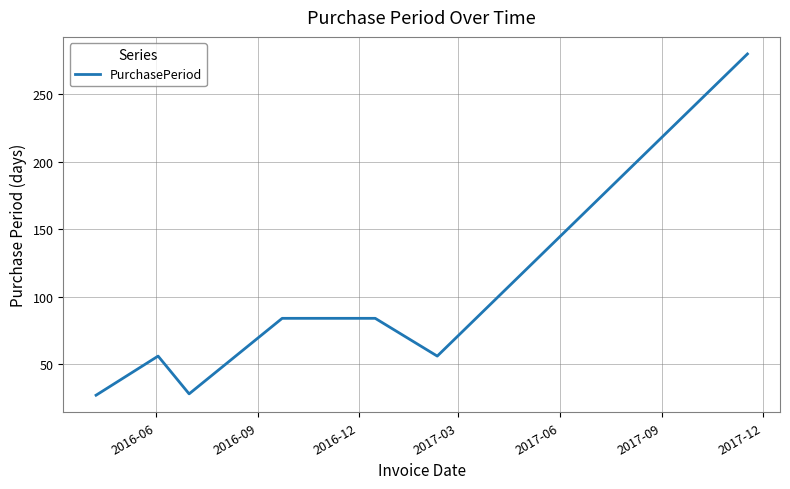

What is the difference between the second highest and minimum values?

57